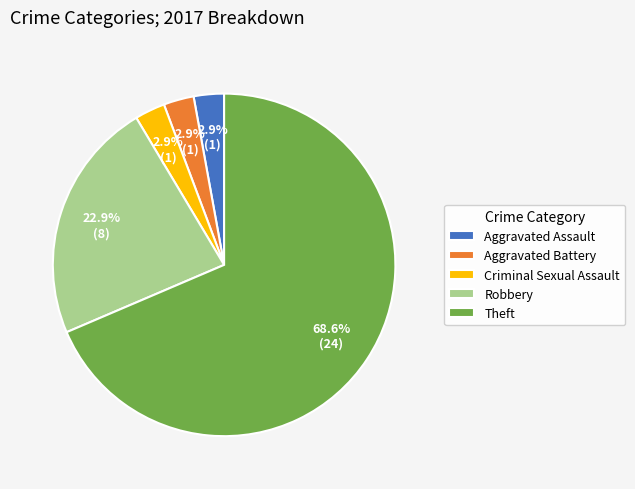

To the nearest percent, what is the difference between the Aggravated Battery and Theft slice percentages?

66%